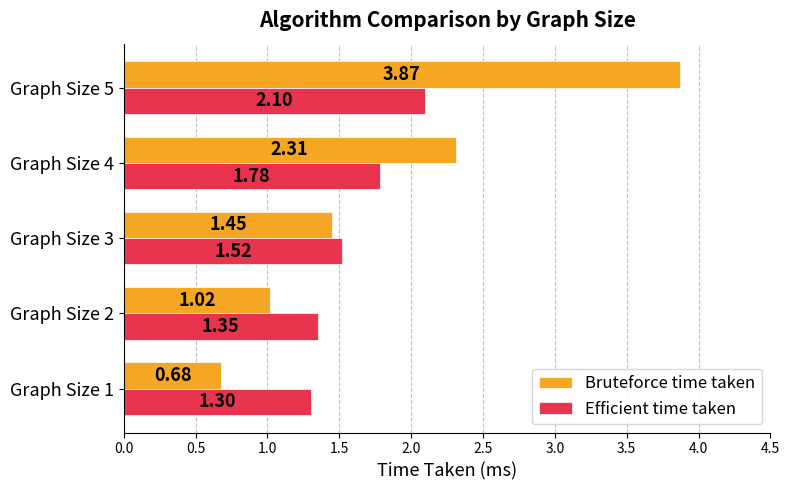

Where is Bruteforce time taken nearest to the value 2?

Graph Size 4